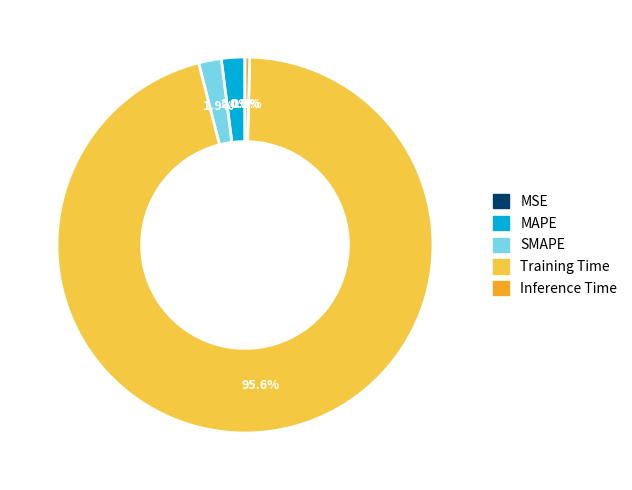

Combined, what portion of the pie is Inference Time and MAPE?

2.4%